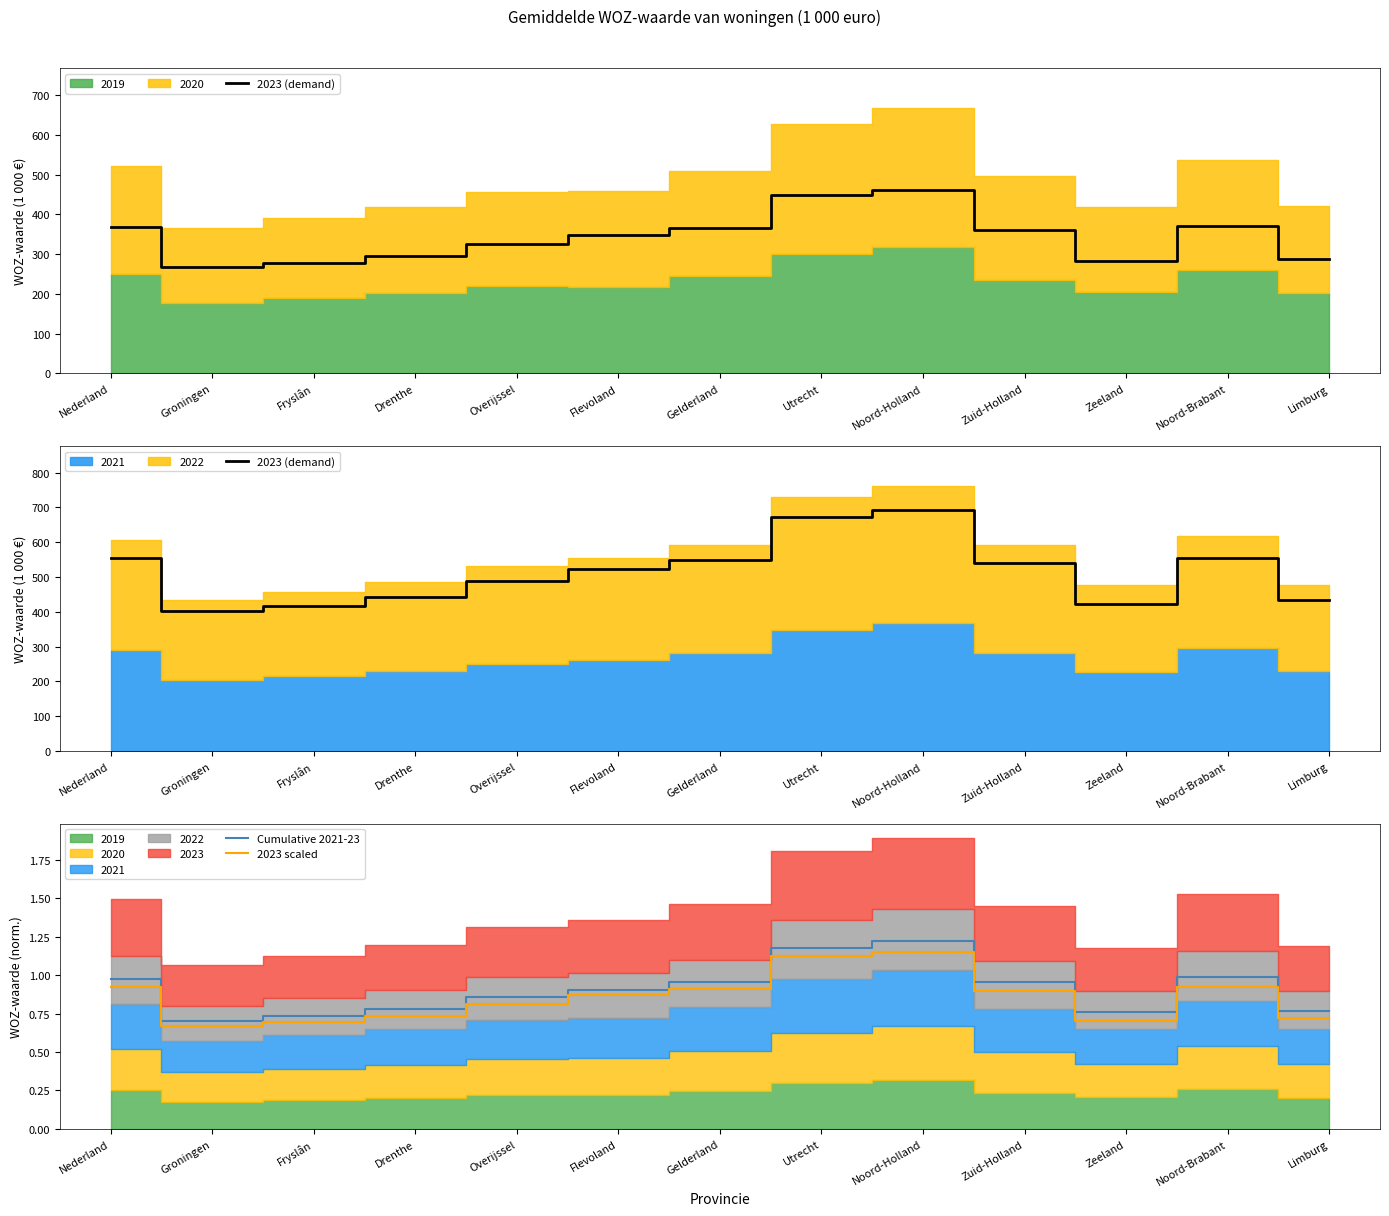

What is the highest value of the Cumulative 2021-23 series?

1.2